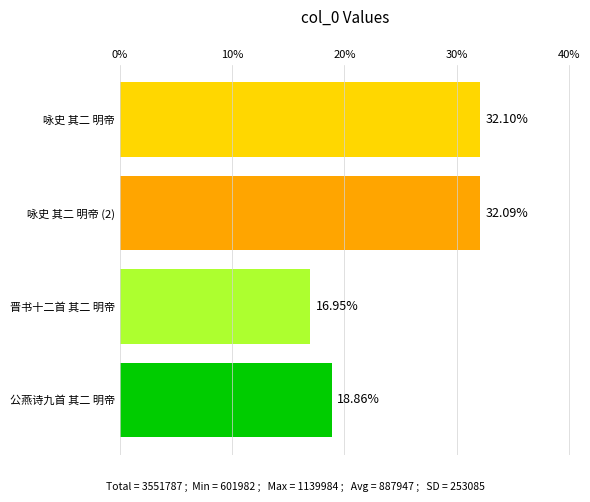

How many bars are there in total?

4